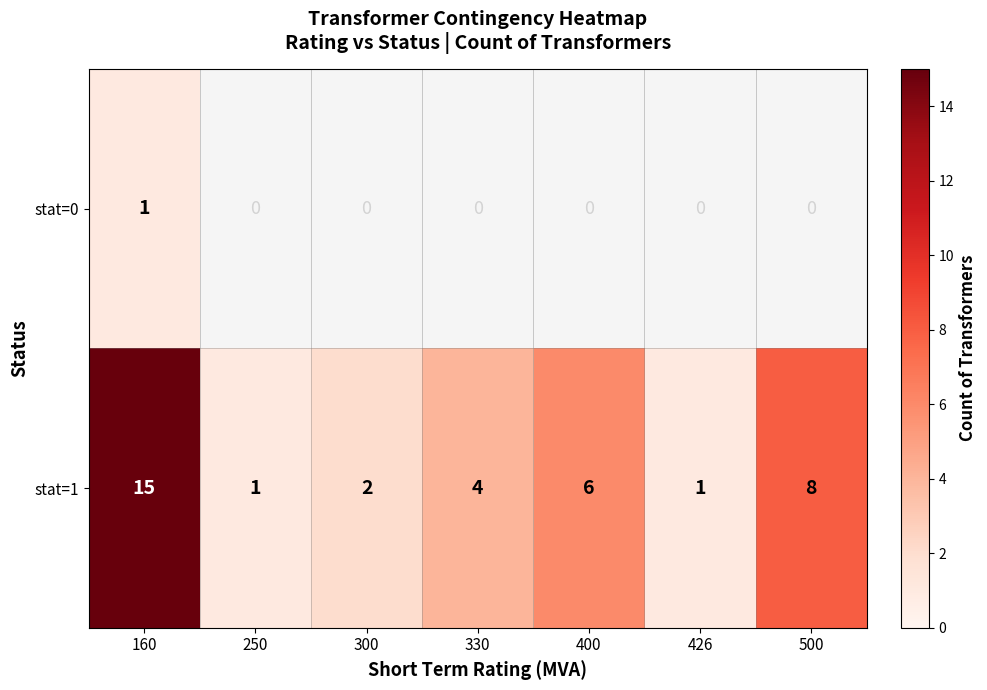

What is the difference between the second highest and second lowest values in the stat=1 series?

7